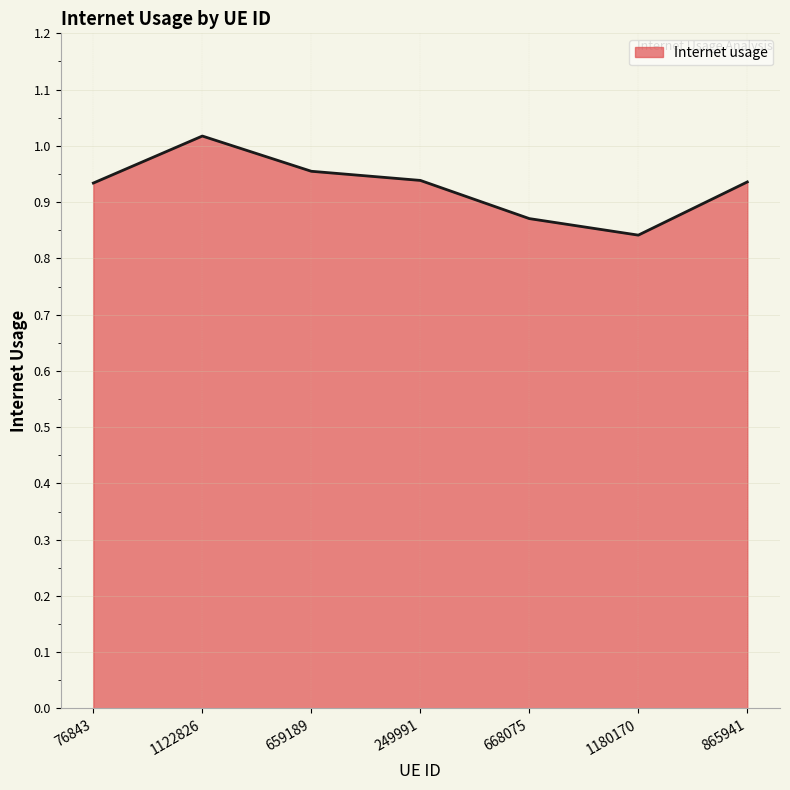

What position from the right is 865941?

1